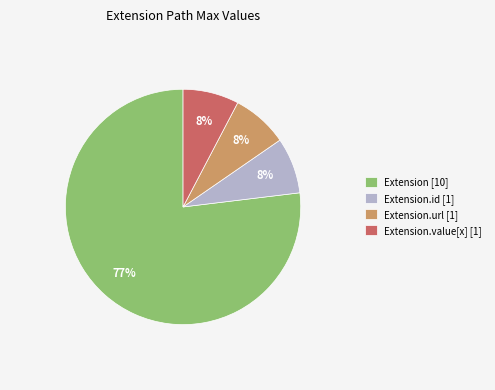

Which slice is the largest?

Extension [10]